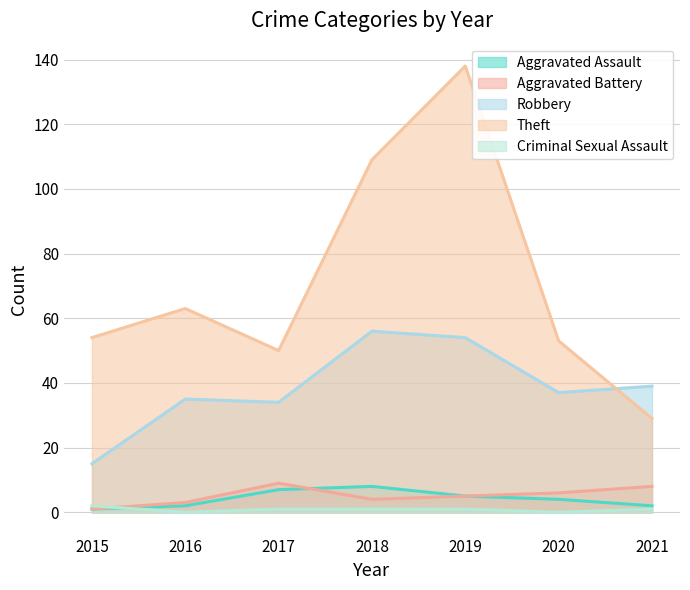

At which category is the sum across all series the highest?

2019